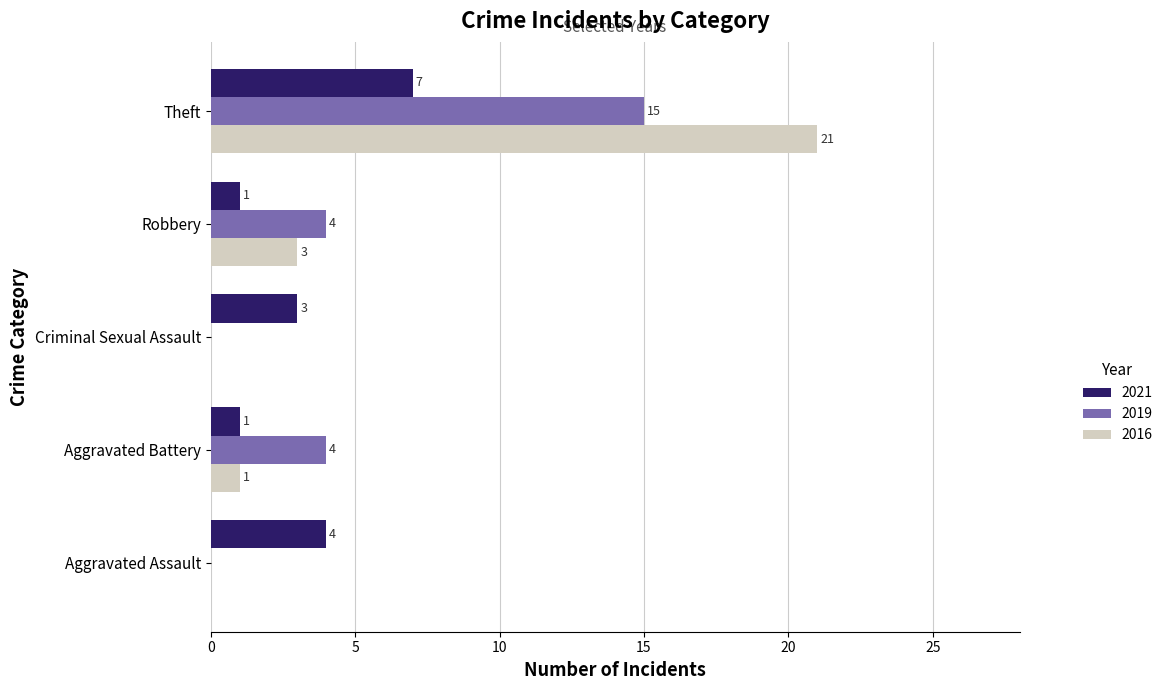

Where is 2016 nearest to the value 10?

Robbery